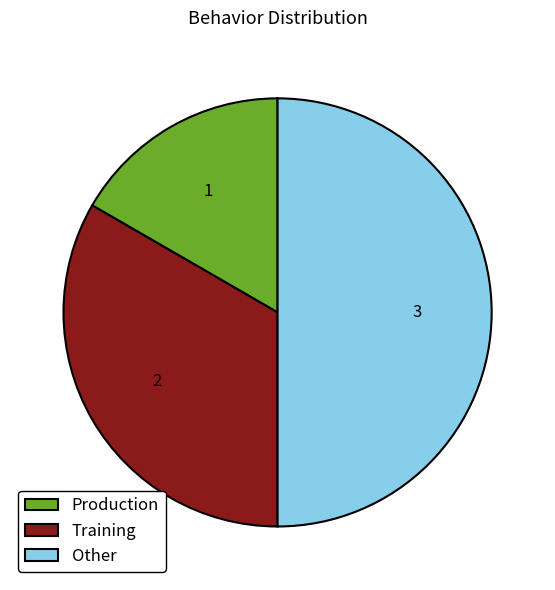

Count the number of slices in the pie.

3